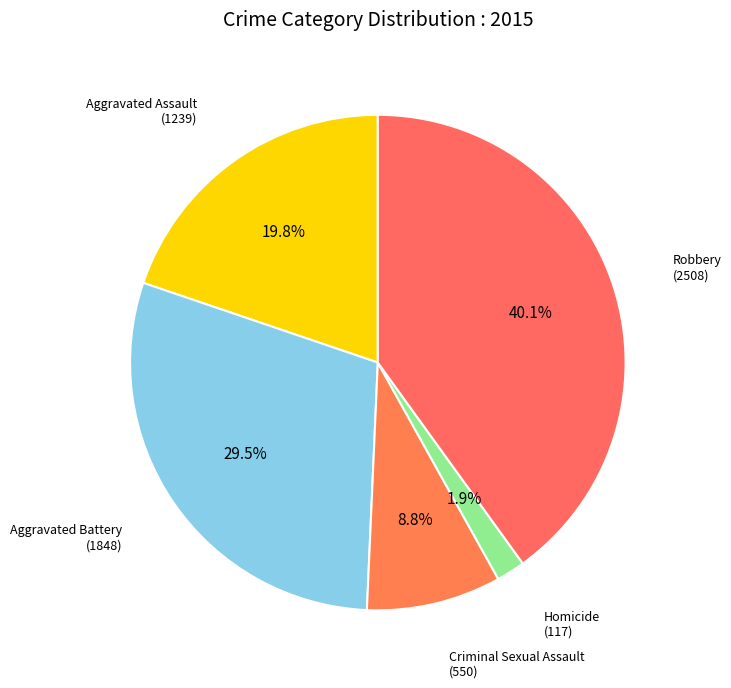

Count the number of slices in the pie.

5